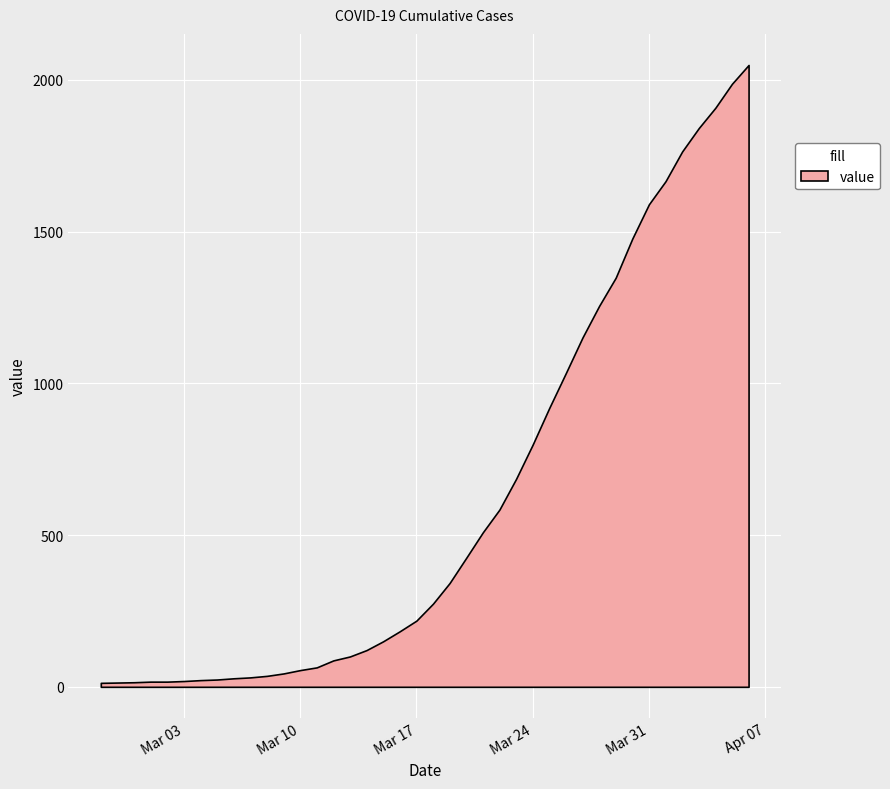

What is the label of the 29th point from the left?

2020-03-26